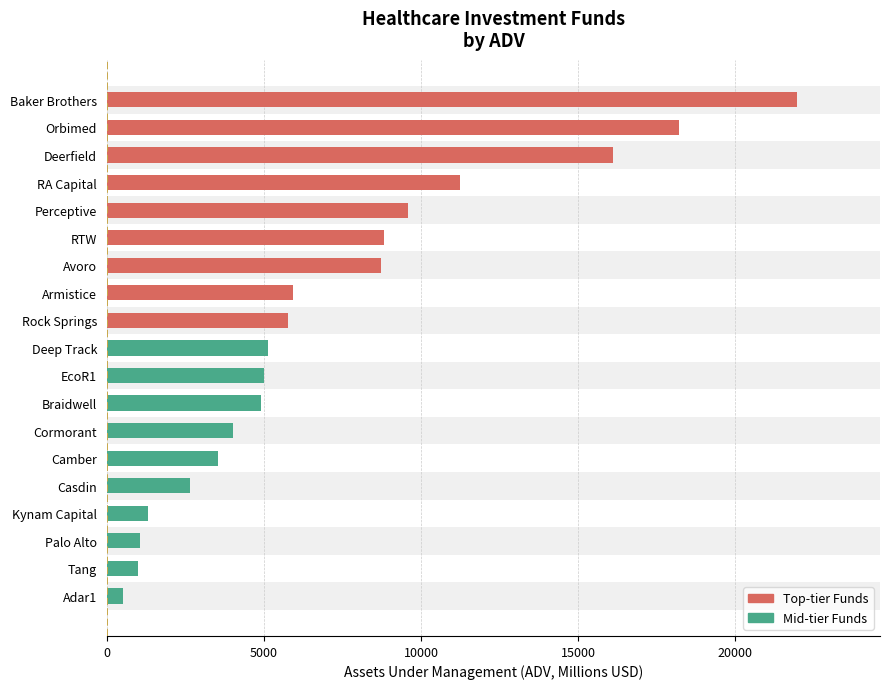

How many values are below 5116?

9